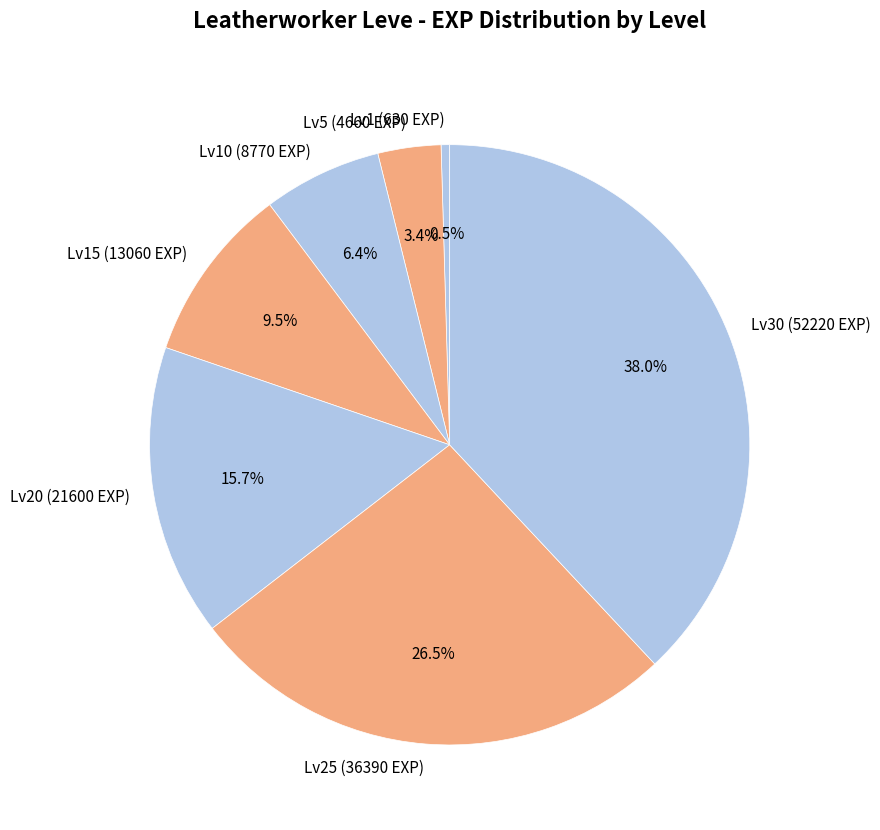

What is the ratio of the value at Lv15 (13060 EXP) to the value at Lv20 (21600 EXP)?

0.6